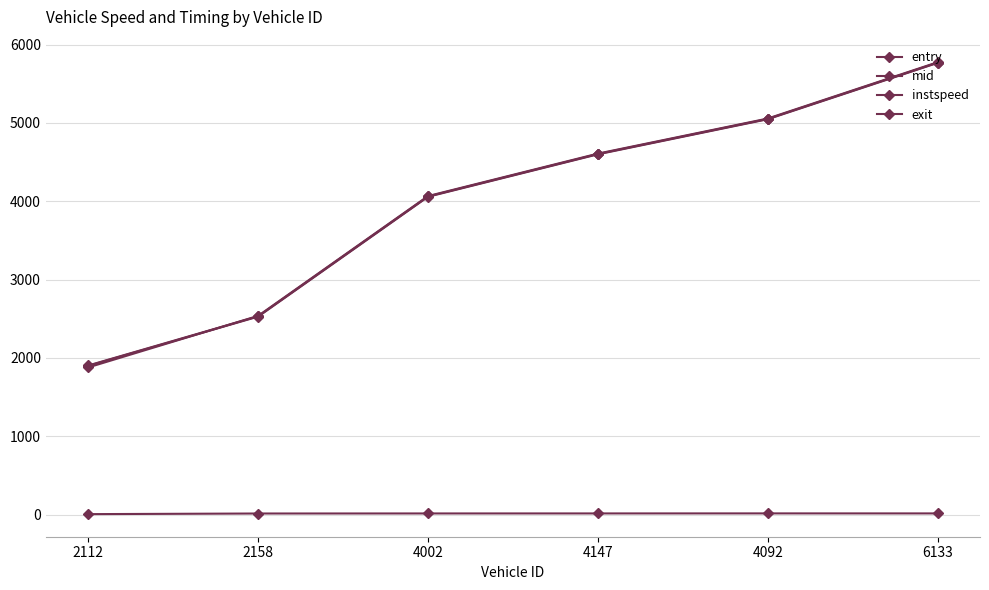

How many data points does each series have?

6